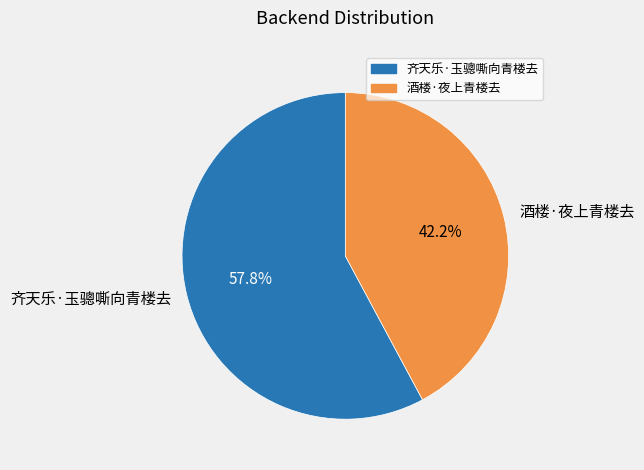

To the nearest percent, what is the difference between the largest and smallest slice percentages?

16%